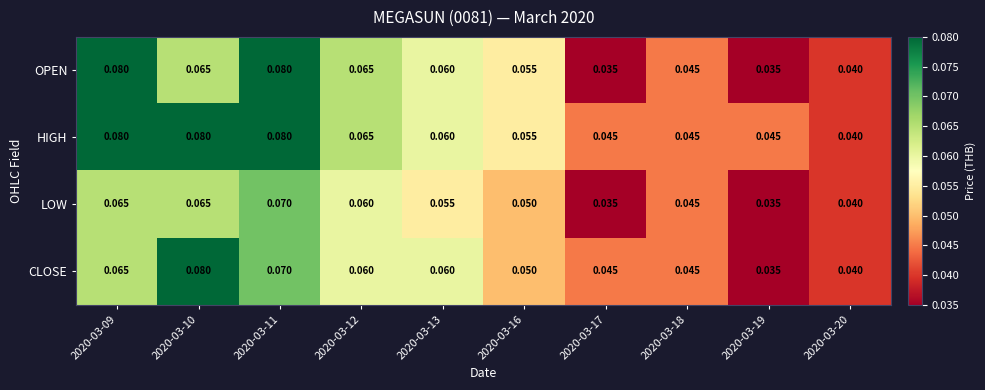

Which series has the largest total across all categories?

HIGH